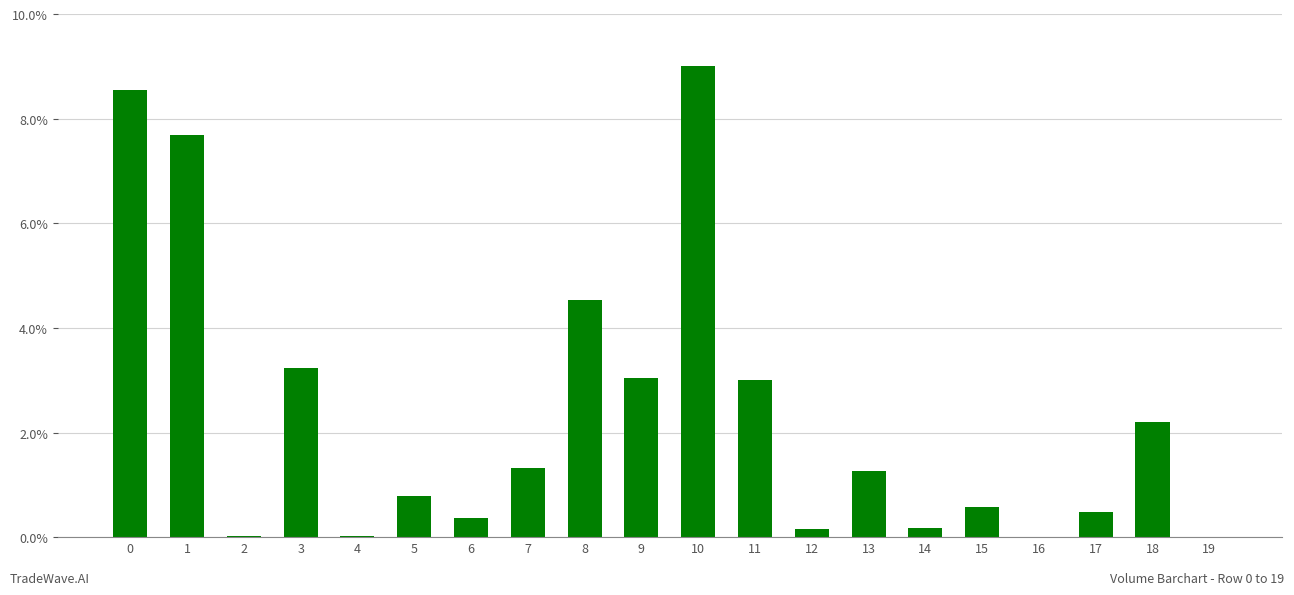

How many categories are shown in the chart?

20